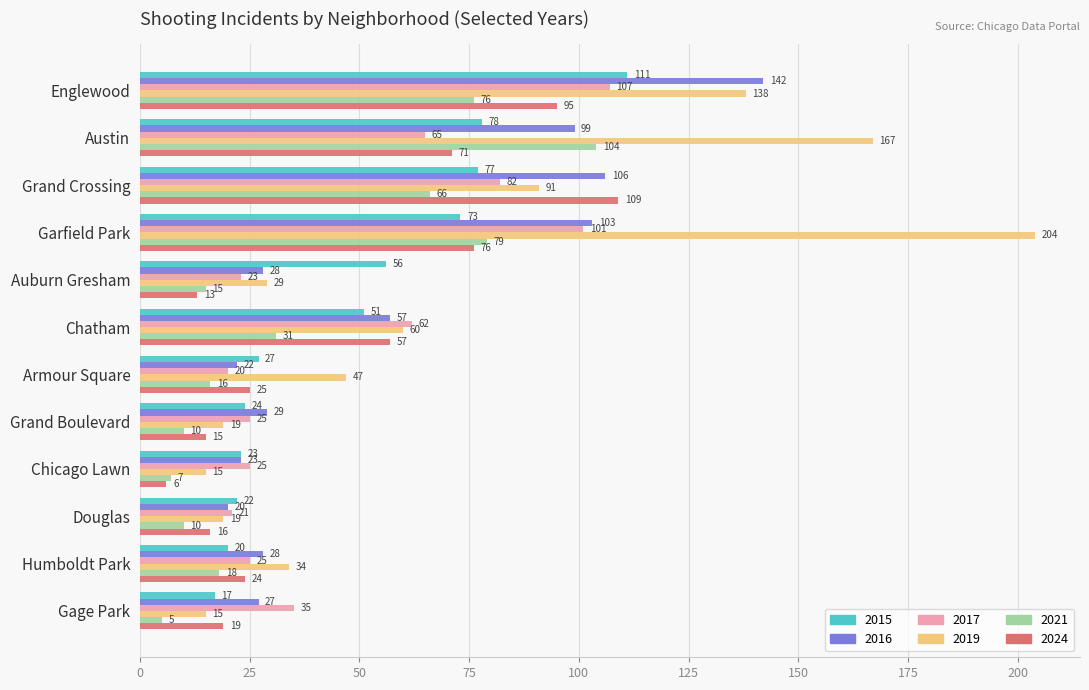

Rank the series by their maximum value, from highest to lowest.

2019, 2016, 2015, 2024, 2017, 2021